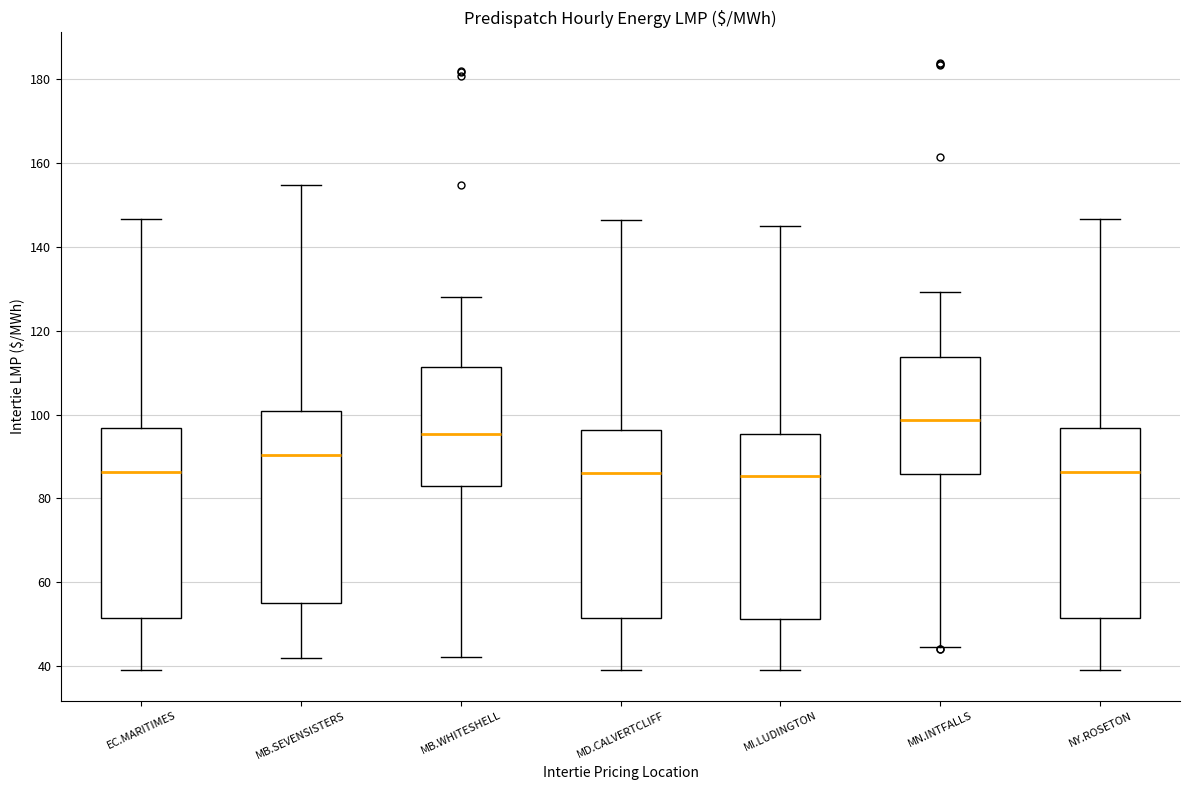

Reading left to right, read every box against the y-axis: the position of its median line, the range the box covers, and the ends of its whiskers. The values are not printed on the chart, so give them approximately, as read against the axis.

EC.MARITIMES: median 86, box 52 to 96, whiskers 40 to 146
MB.SEVENSISTERS: median 90, box 56 to 100, whiskers 42 to 154
MB.WHITESHELL: median 96, box 82 to 112, whiskers 42 to 128
MD.CALVERTCLIFF: median 86, box 52 to 96, whiskers 40 to 146
MI.LUDINGTON: median 86, box 52 to 96, whiskers 40 to 146
MN.INTFALLS: median 98, box 86 to 114, whiskers 44 to 130
NY.ROSETON: median 86, box 52 to 96, whiskers 40 to 146